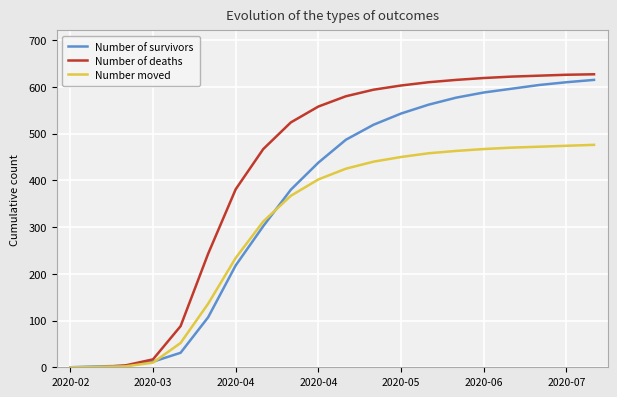

What is the difference between the second highest and minimum values in the Number moved series?

474